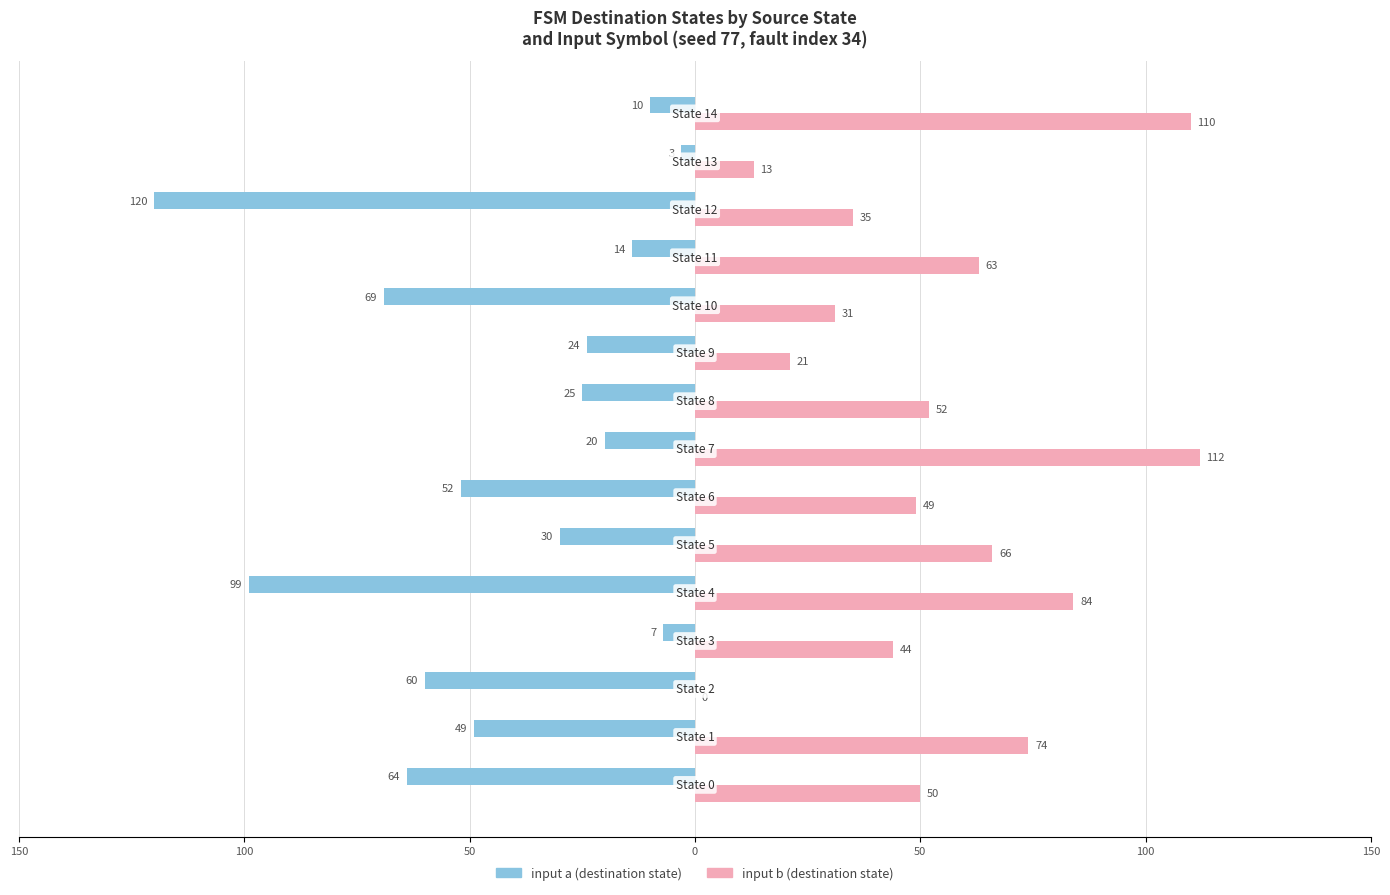

What are all the series names shown in the legend?

input a (destination state), input b (destination state)